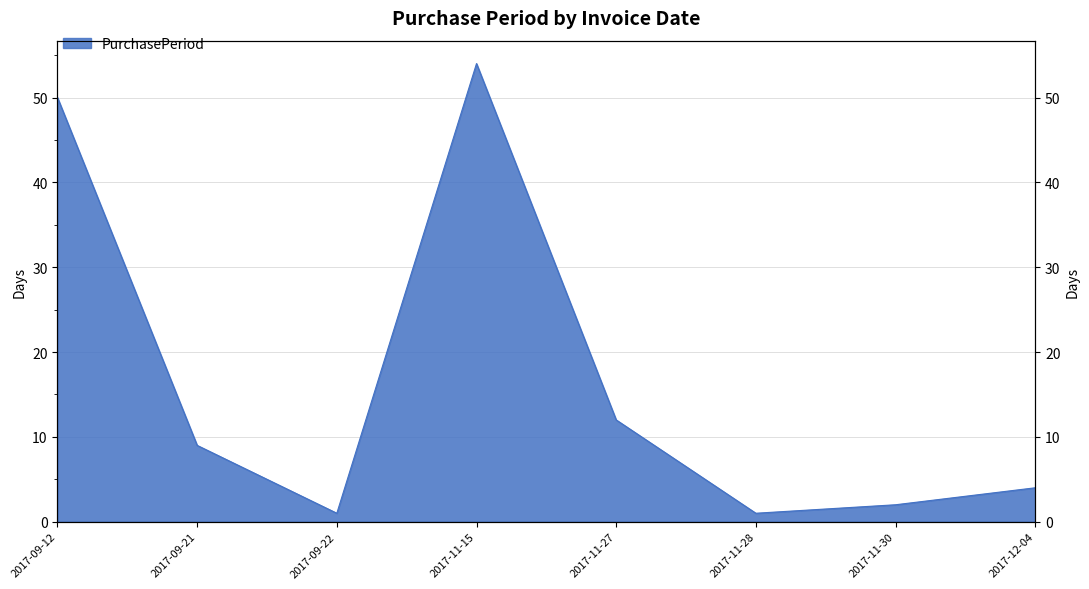

Where does the data first go above 9?

2017-09-12